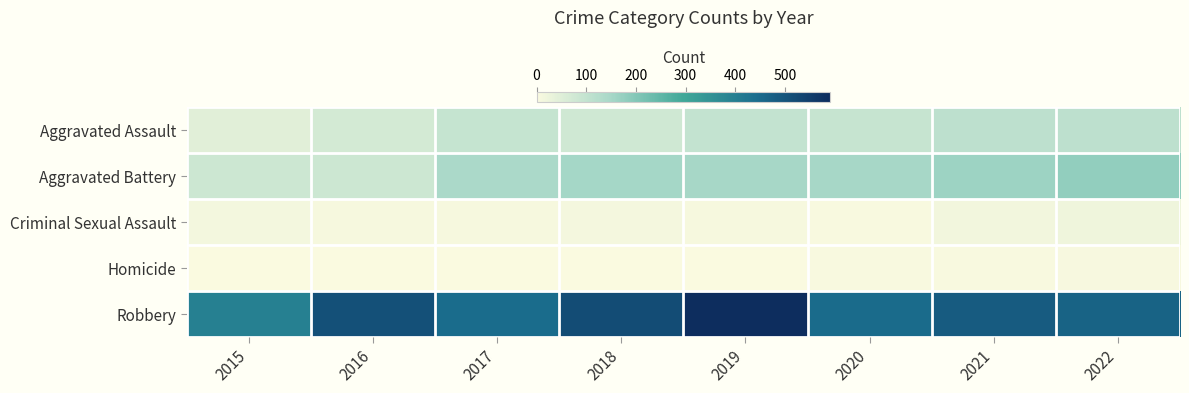

Reading left to right, list all the values displayed in this chart.

Aggravated Assault: 2015=46	2016=71	2017=95	2018=77	2019=98	2020=94	2021=110	2022=109
Aggravated Battery: 2015=82	2016=82	2017=142	2018=152	2019=148	2020=150	2021=163	2022=180
Criminal Sexual Assault: 2015=12	2016=8	2017=8	2018=11	2019=8	2020=3	2021=14	2022=20
Homicide: 2015=0	2016=1	2017=1	2018=1	2019=2	2020=3	2021=4	2022=5
Robbery: 2015=395	2016=510	2017=446	2018=519	2019=591	2020=450	2021=484	2022=468